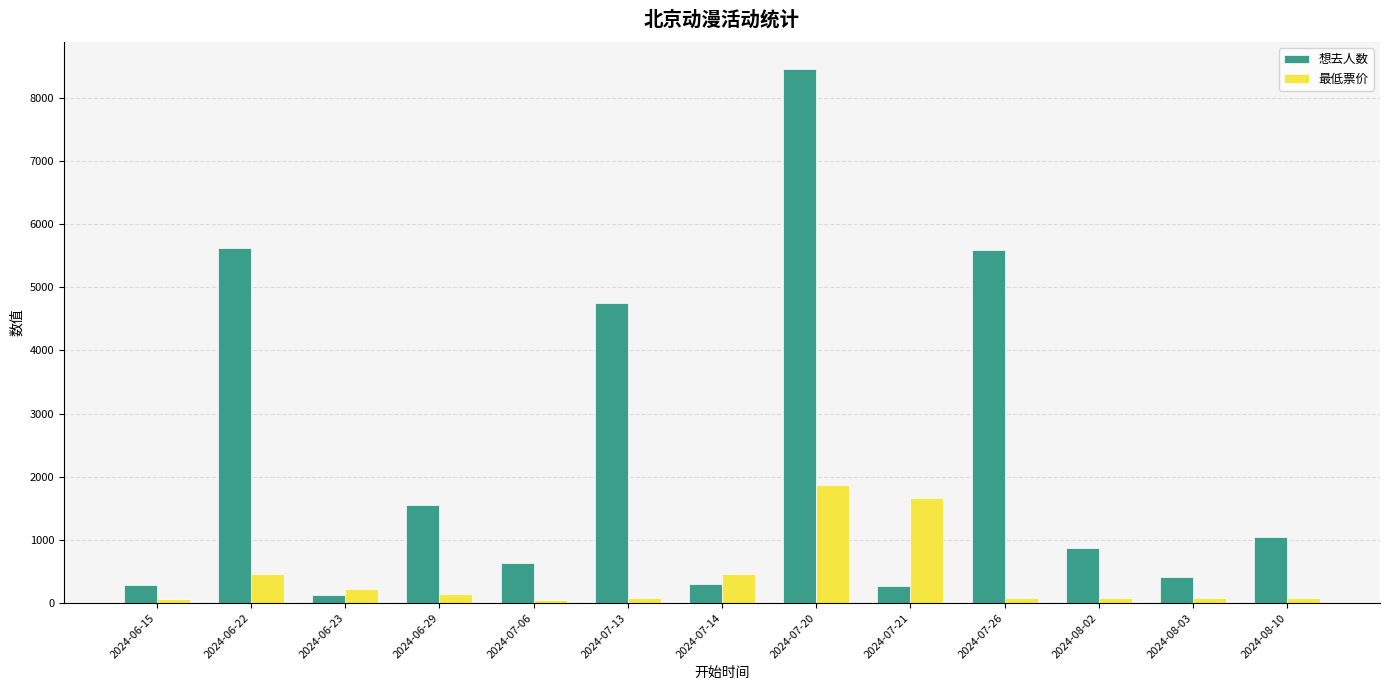

Rank the series by their maximum value, from highest to lowest.

想去人数, 最低票价